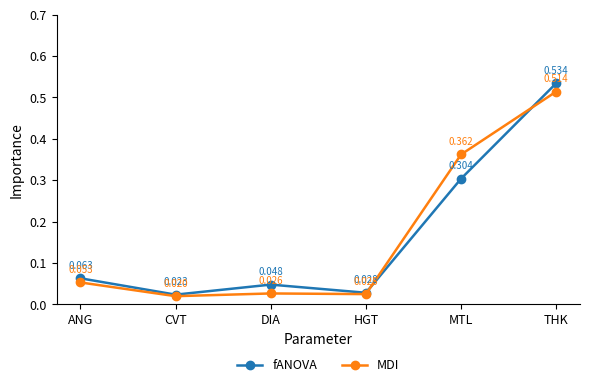

How many interior local valleys does the fANOVA series have?

2